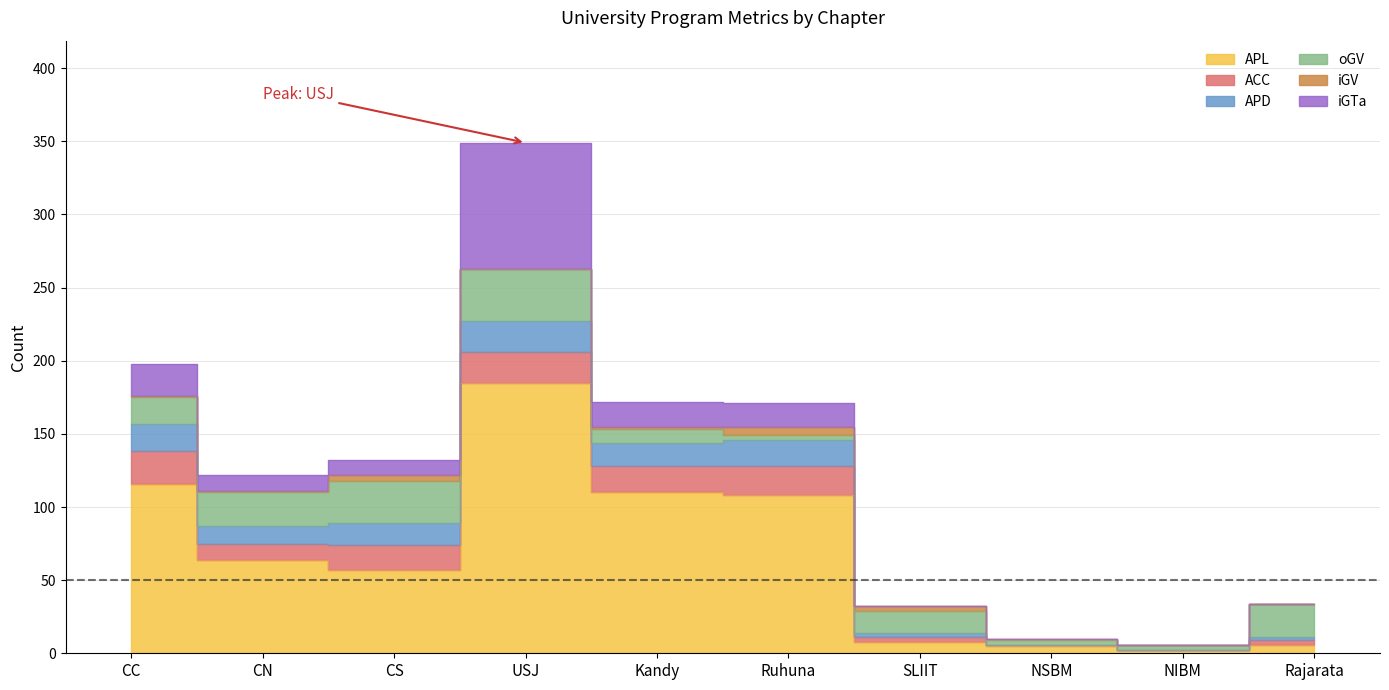

Between SLIIT and NSBM, which series saw the biggest shift?

oGV